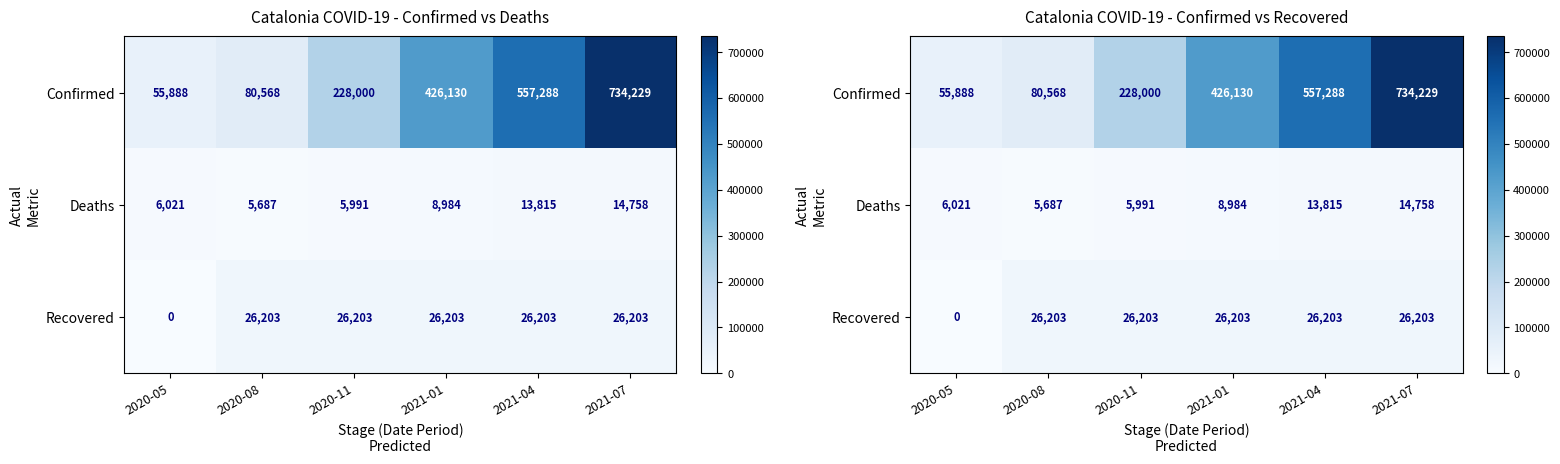

The value of Recovered at 2020-08 is 43222. True or false?

False